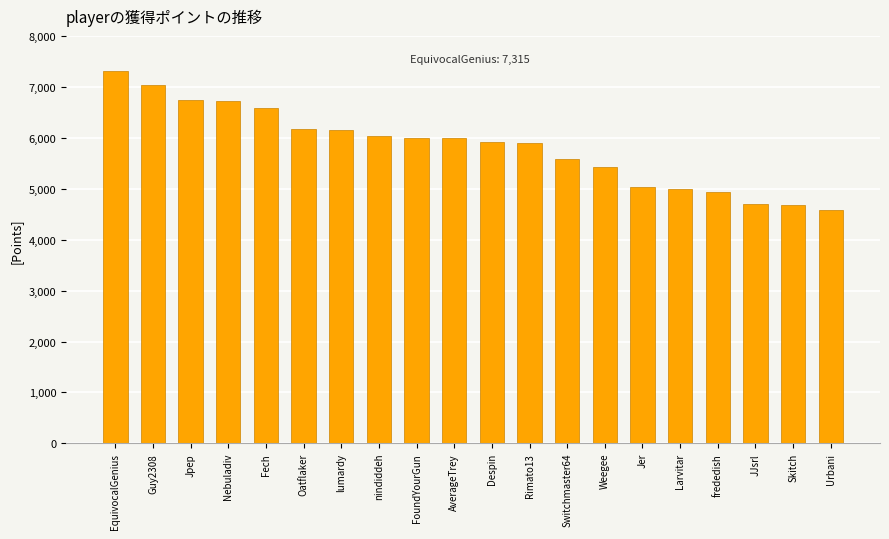

The chart shows a value of 6598 at Fech. True or false?

True